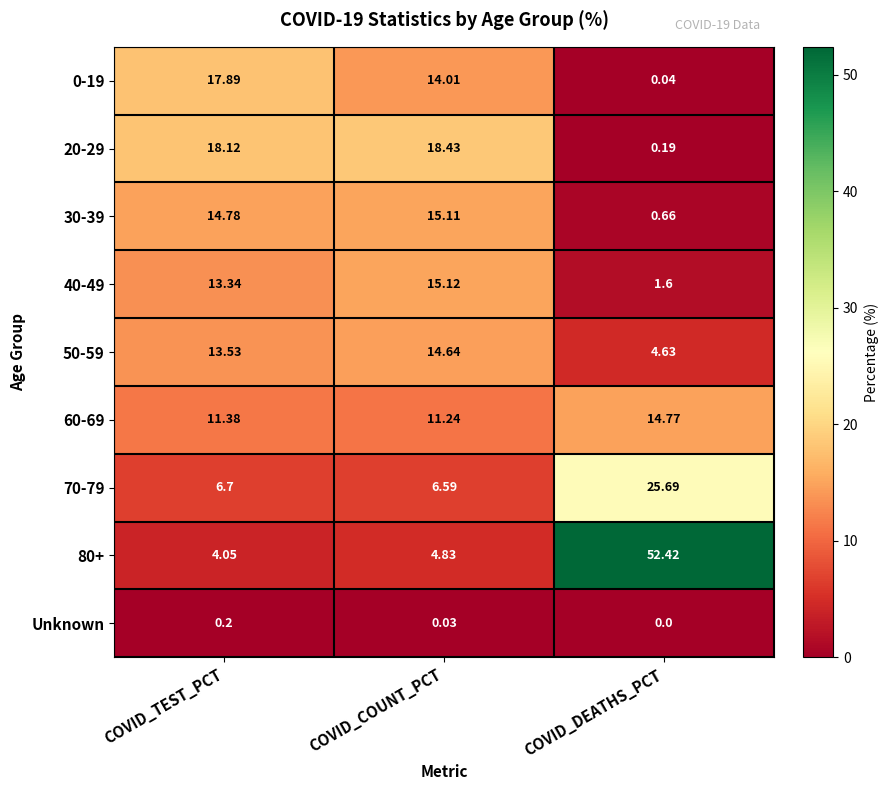

Rank the categories by 30-39 value from lowest to highest.

COVID_DEATHS_PCT, COVID_TEST_PCT, COVID_COUNT_PCT